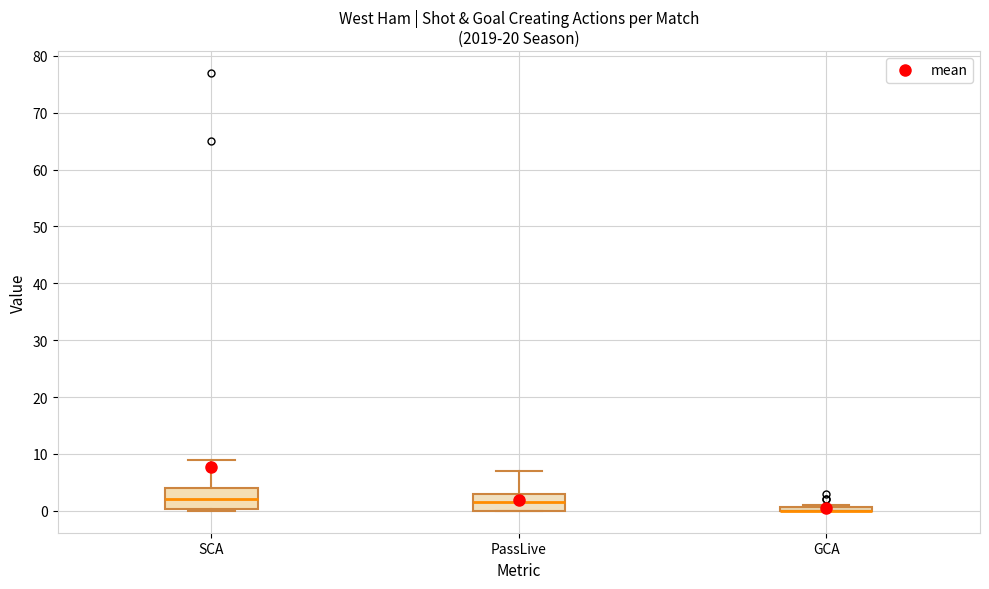

Where is the lower edge of the box for GCA on the y-axis? The values are not printed on the chart, so give them approximately, as read against the axis.

0